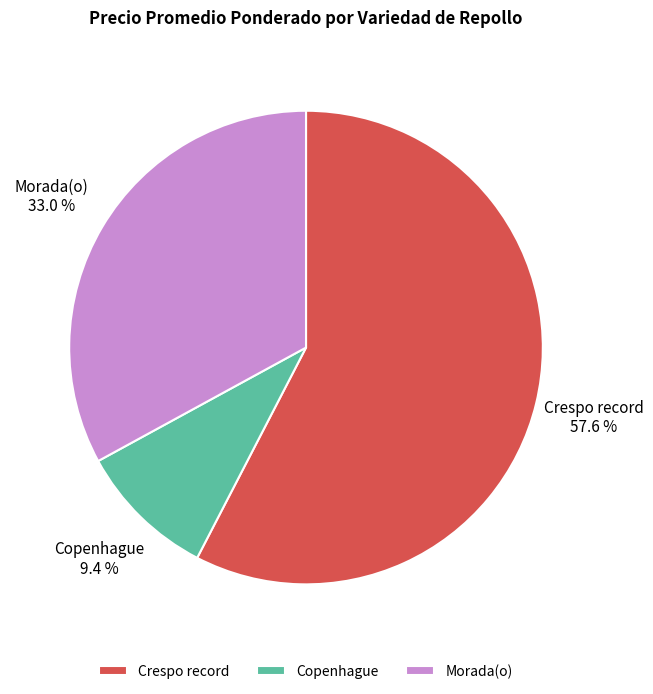

Rank the categories by value from lowest to highest.

Copenhague, Morada(o), Crespo record